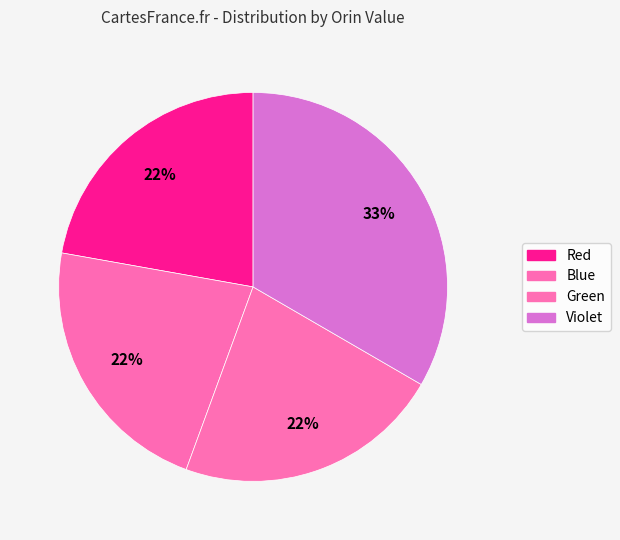

How many slices are in this pie chart?

4